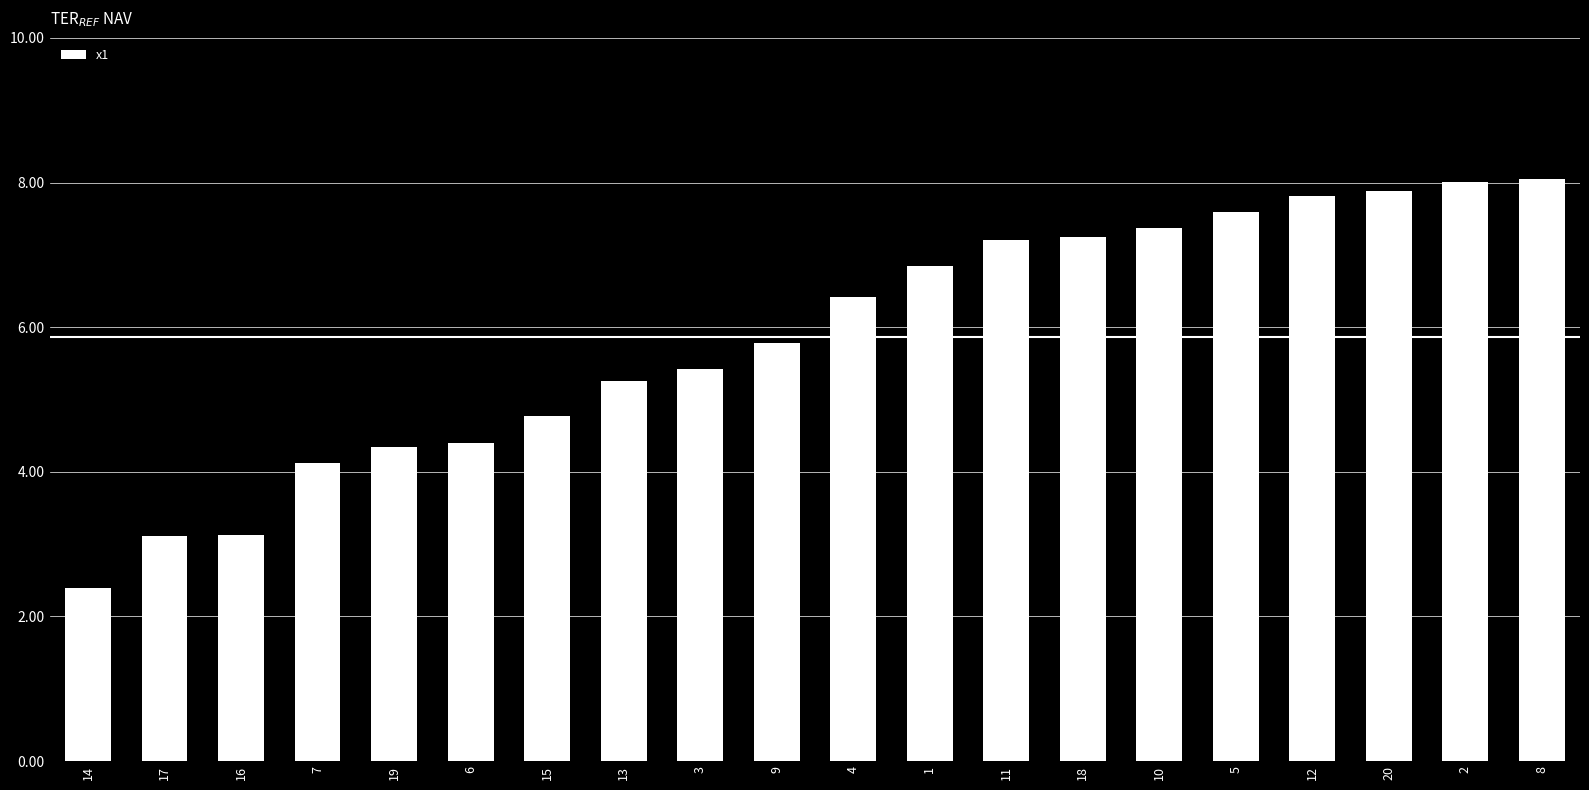

Reading left to right, what are all the values shown in this chart?

2.4	3.1	3.1	4.1	4.3	4.4	4.8	5.3	5.4	5.8	6.4	6.8	7.2	7.2	7.4	7.6	7.8	7.9	8.0	8.0